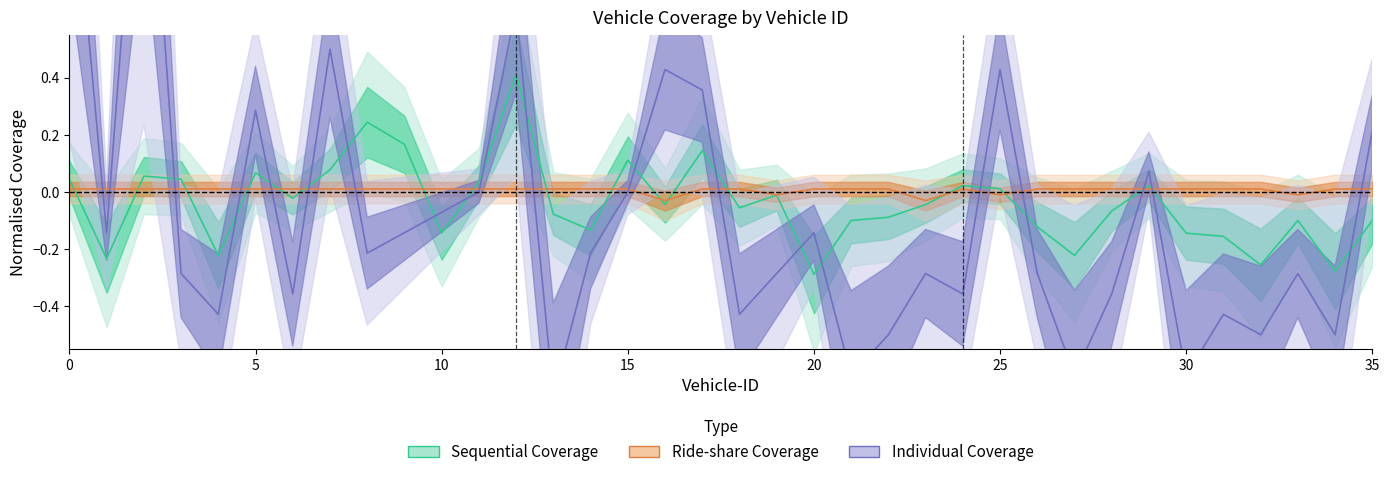

Rank the series by their average value, from lowest to highest.

Individual Coverage, Sequential Coverage, Ride-share Coverage